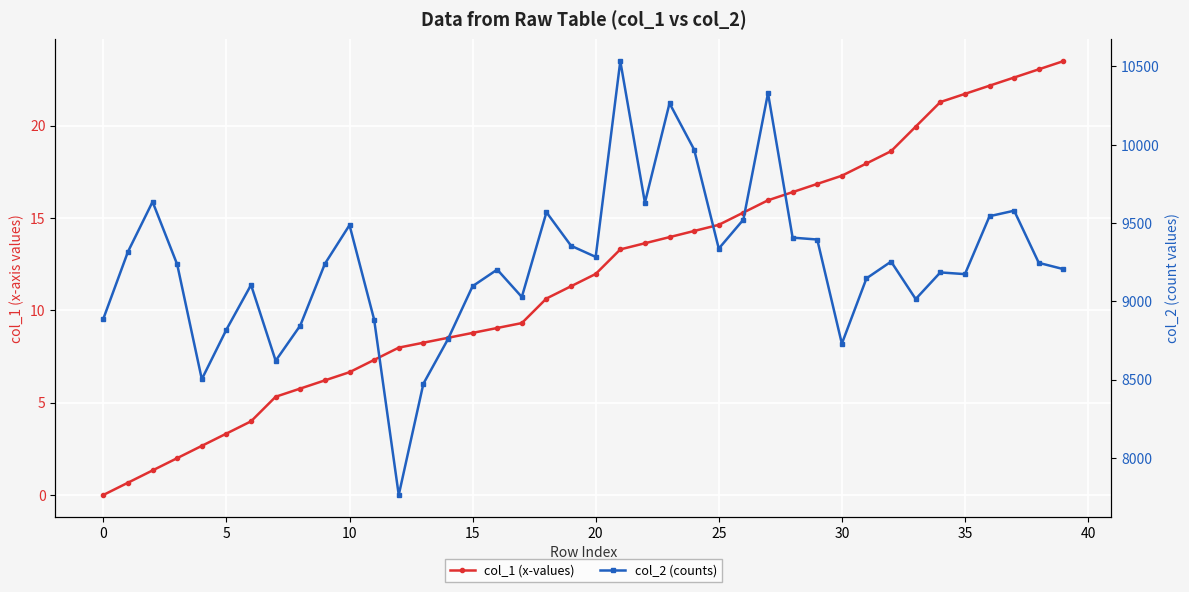

Reading left to right, list all the values displayed in this chart.

col_1 (x-values): 0.0	0.7	1.3	2.0	2.7	3.3	4.0	5.3	5.8	6.2	6.7	7.3	8.0	8.2	8.5	8.8	9.0	9.3	10.6	11.3	12.0	13.3	13.6	14.0	14.3	14.6	15.3	16.0	16.4	16.8	17.3	18.0	18.6	19.9	21.3	21.7	22.2	22.6	23.1	23.5
col_2 (counts): 8889.0	9317.0	9636.0	9236.0	8503.0	8820.0	9105.0	8621.0	8846.0	9240.0	9487.0	8884.0	7764.0	8474.0	8759.0	9097.0	9203.0	9028.0	9569.0	9355.0	9284.0	10534.0	9630.0	10265.0	9969.0	9337.0	9522.0	10330.0	9407.0	9395.0	8730.0	9147.0	9254.0	9015.0	9185.0	9174.0	9544.0	9579.0	9246.0	9206.0